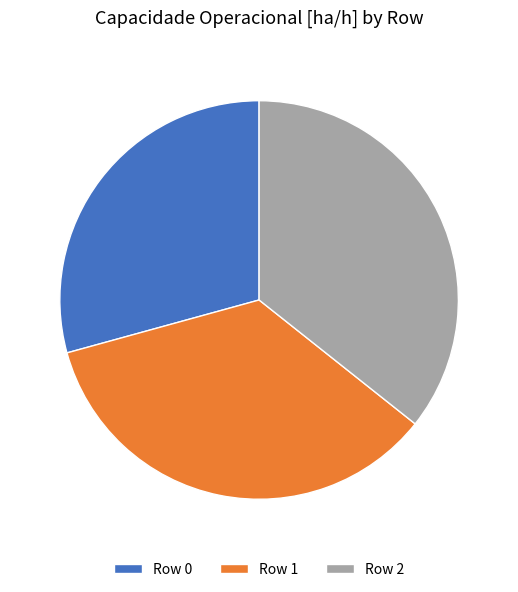

Is Row 2 the majority of the pie?

No